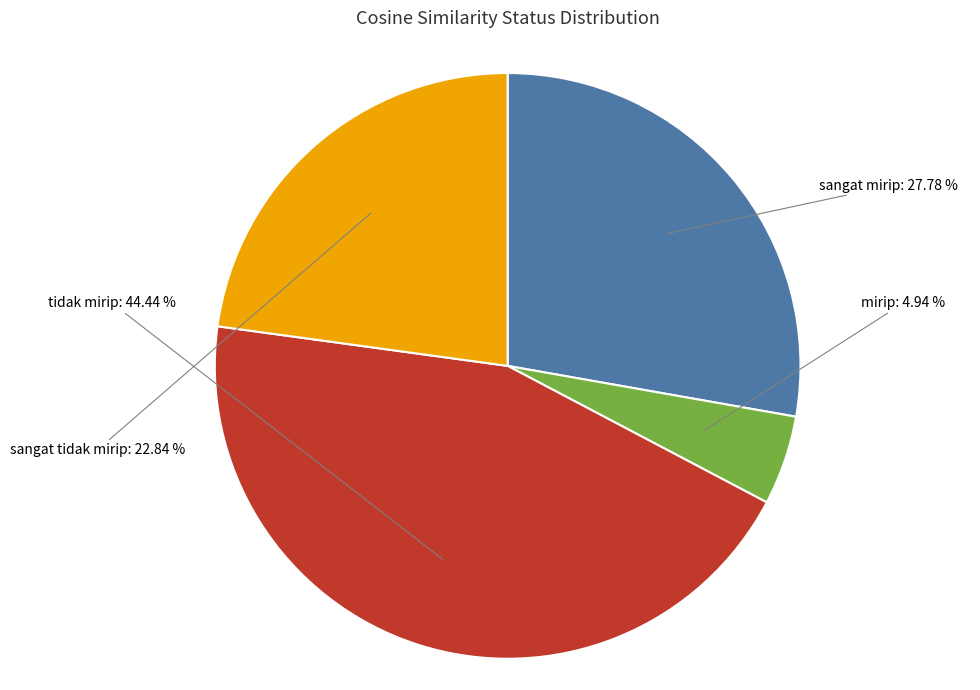

Is sangat mirip the majority of the pie?

No